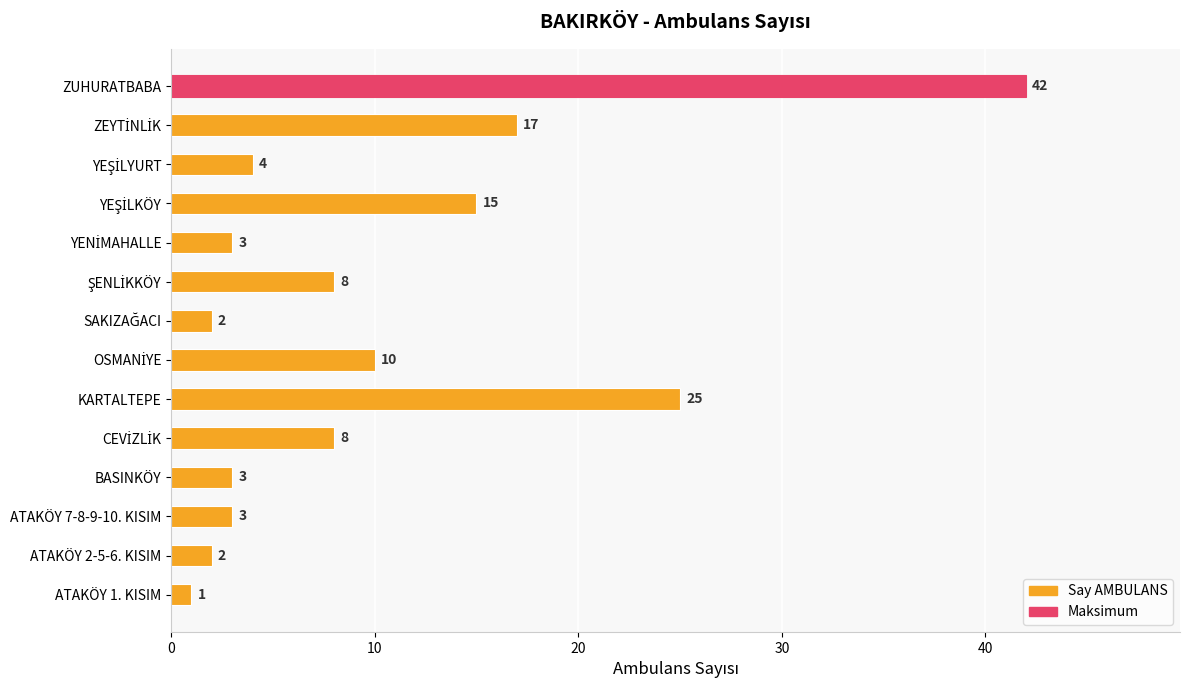

What is the sum of all values?

143